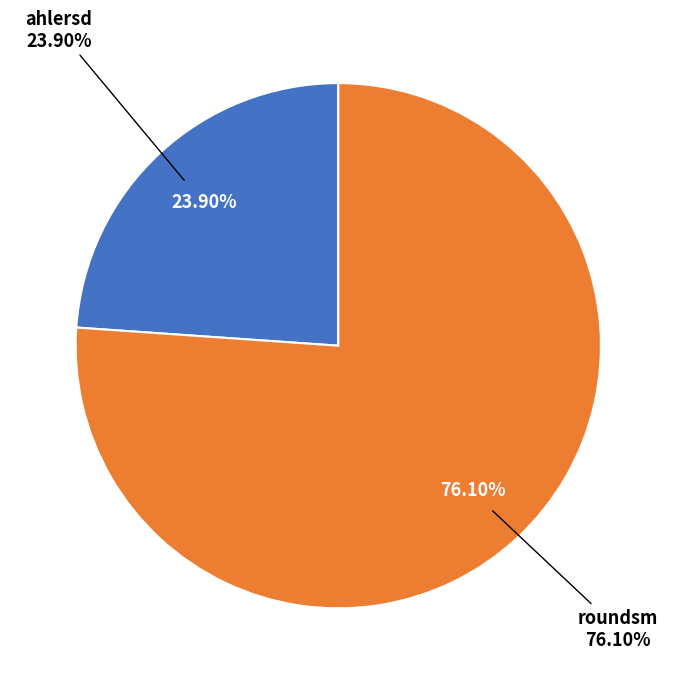

Rank the categories by value from lowest to highest.

ahlersd, roundsm